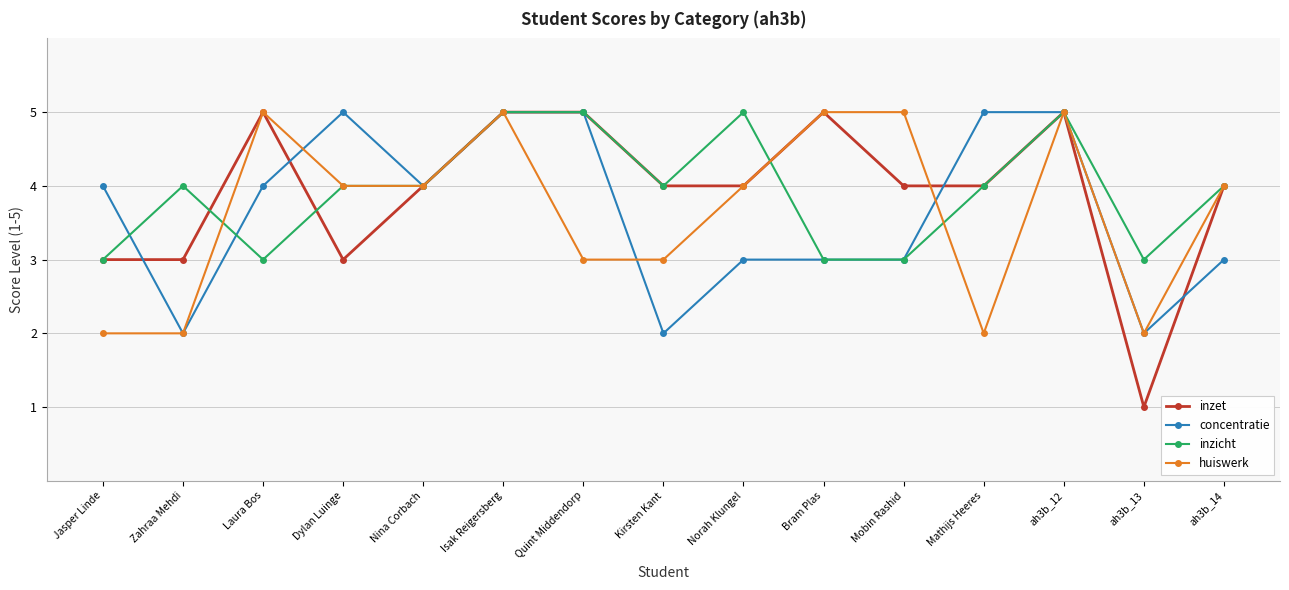

Is the value of inzicht at Nina Corbach greater than the value of concentratie at ah3b_14?

Yes